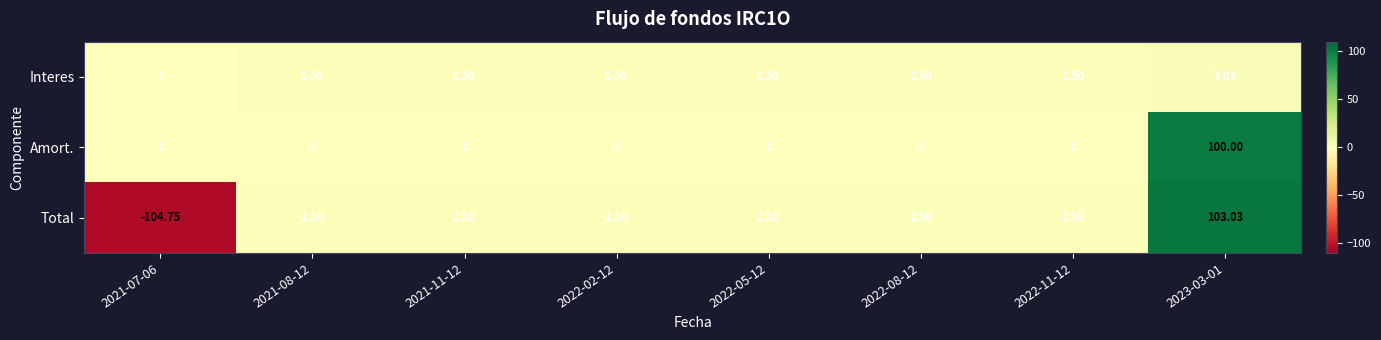

Is the value of Interes at 2021-08-12 greater than the value of Total at 2023-03-01?

No